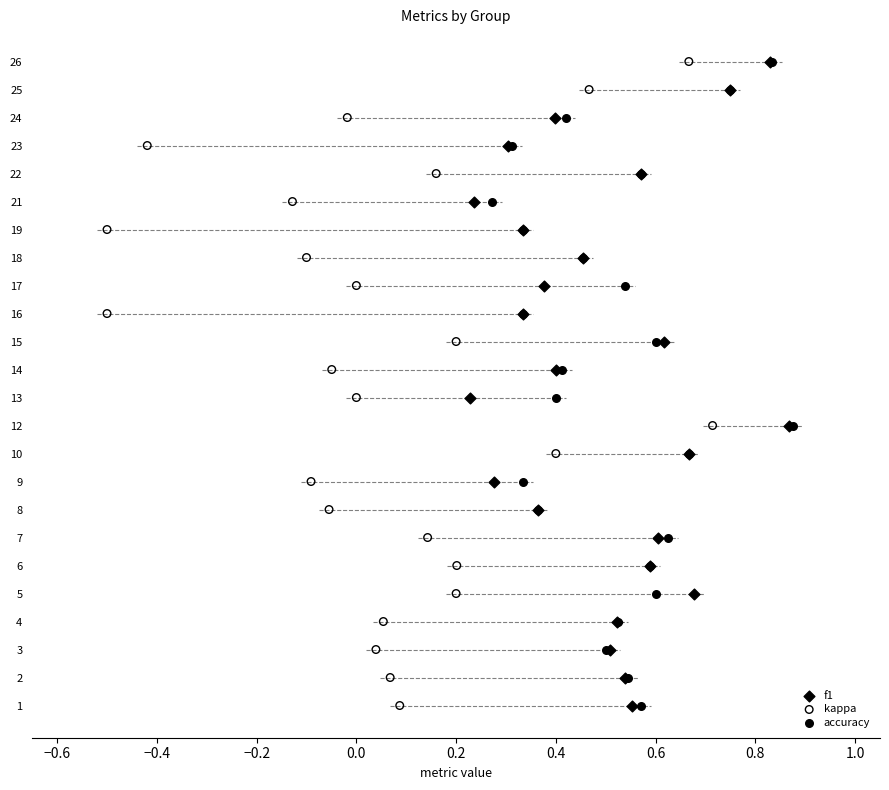

Which series contains the highest Y value?

f1